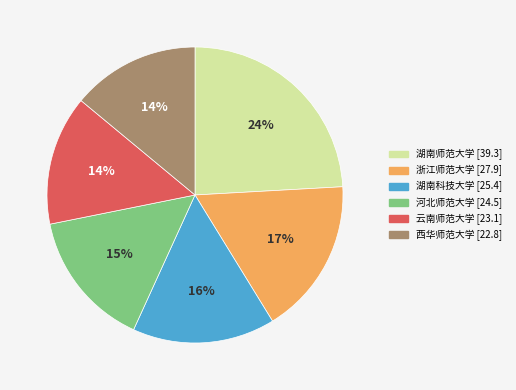

Is it true that 湖南科技大学 is 16% of the pie?

True